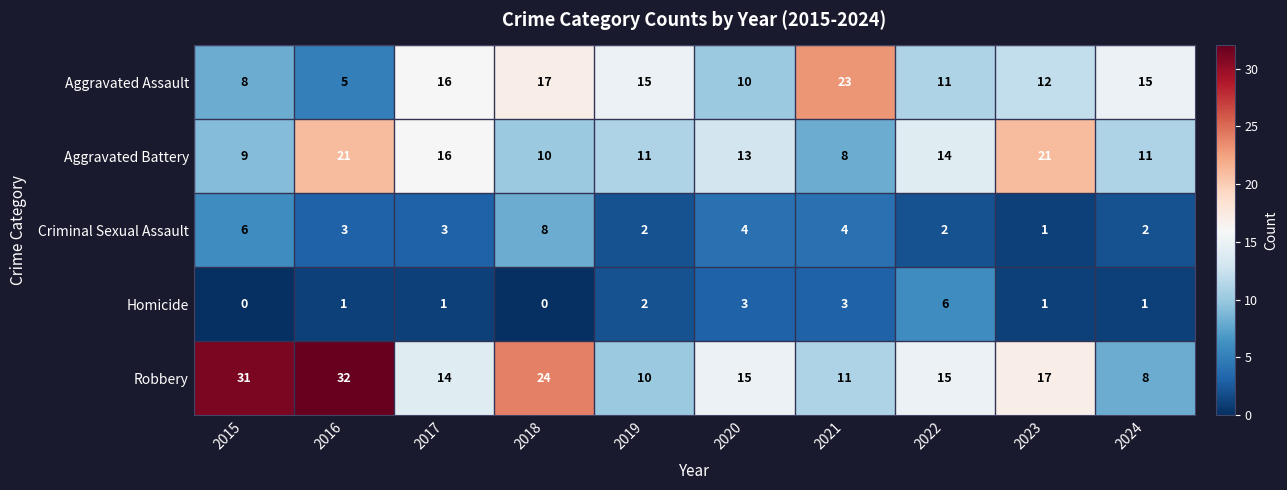

The value of Homicide at 2022 is 3. True or false?

False